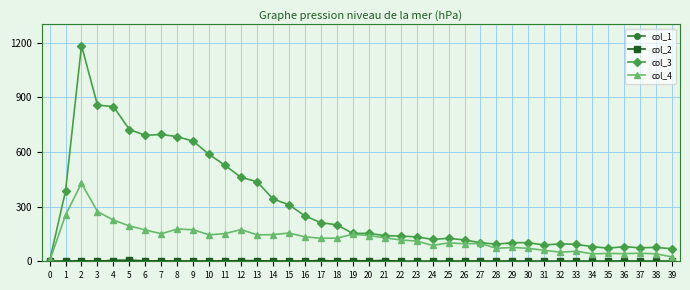

What is the difference between the maximum and minimum values in the col_3 series?

1184